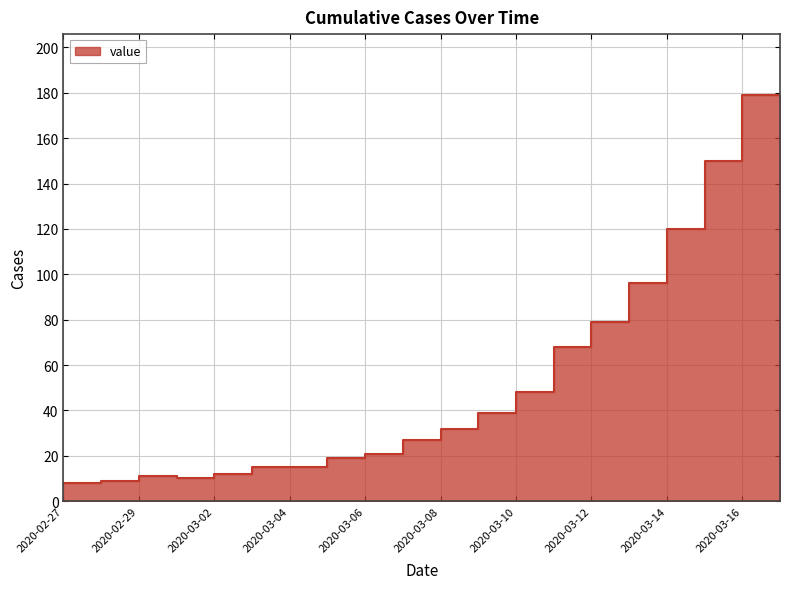

What is the label of the 16th point from the left?

2020-03-13